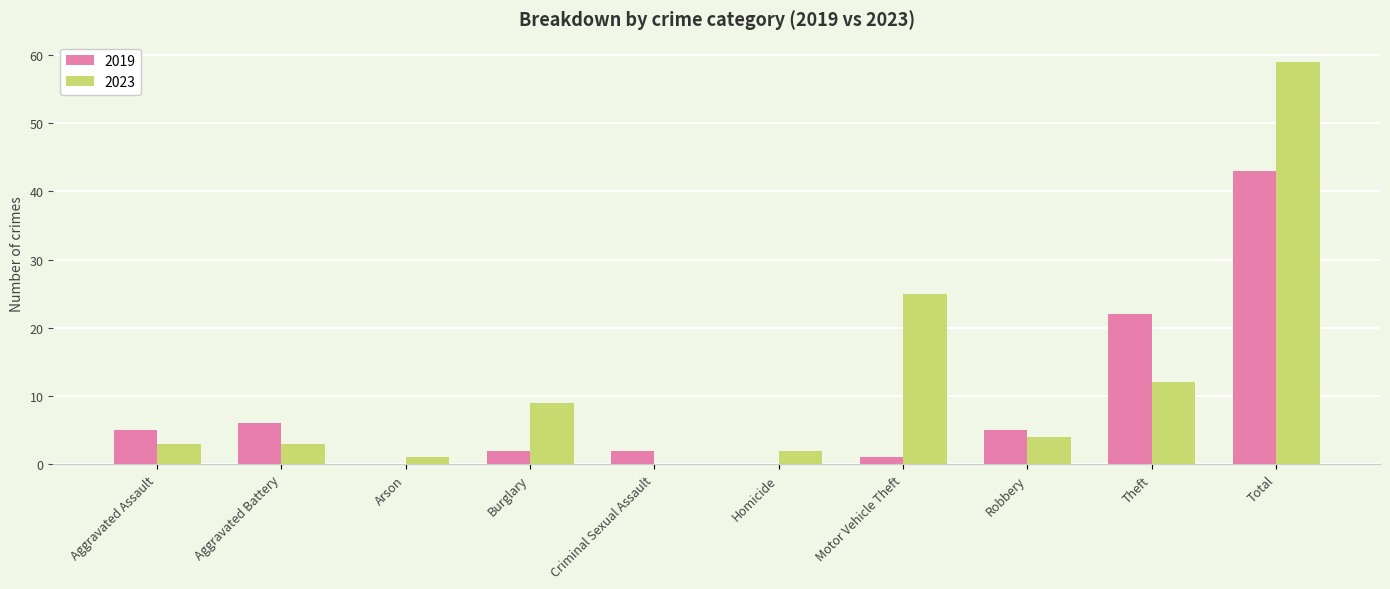

At which label does 2019 reach its peak?

Total